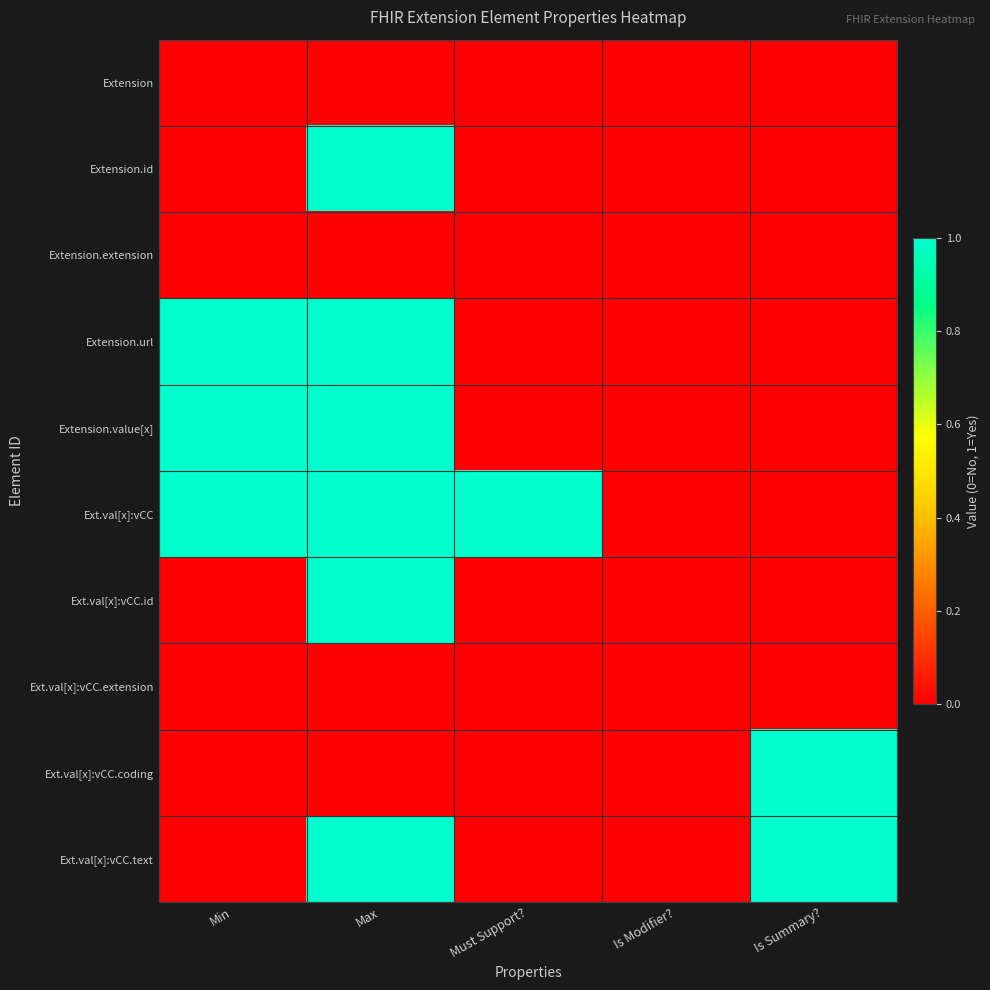

How many data points does each series have?

5